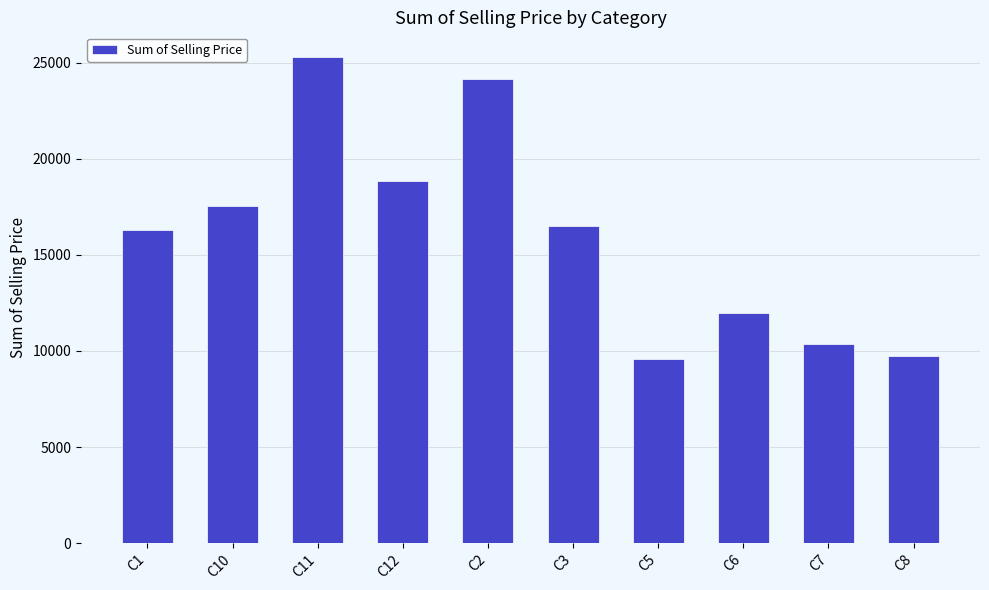

What position from the right is C3?

5